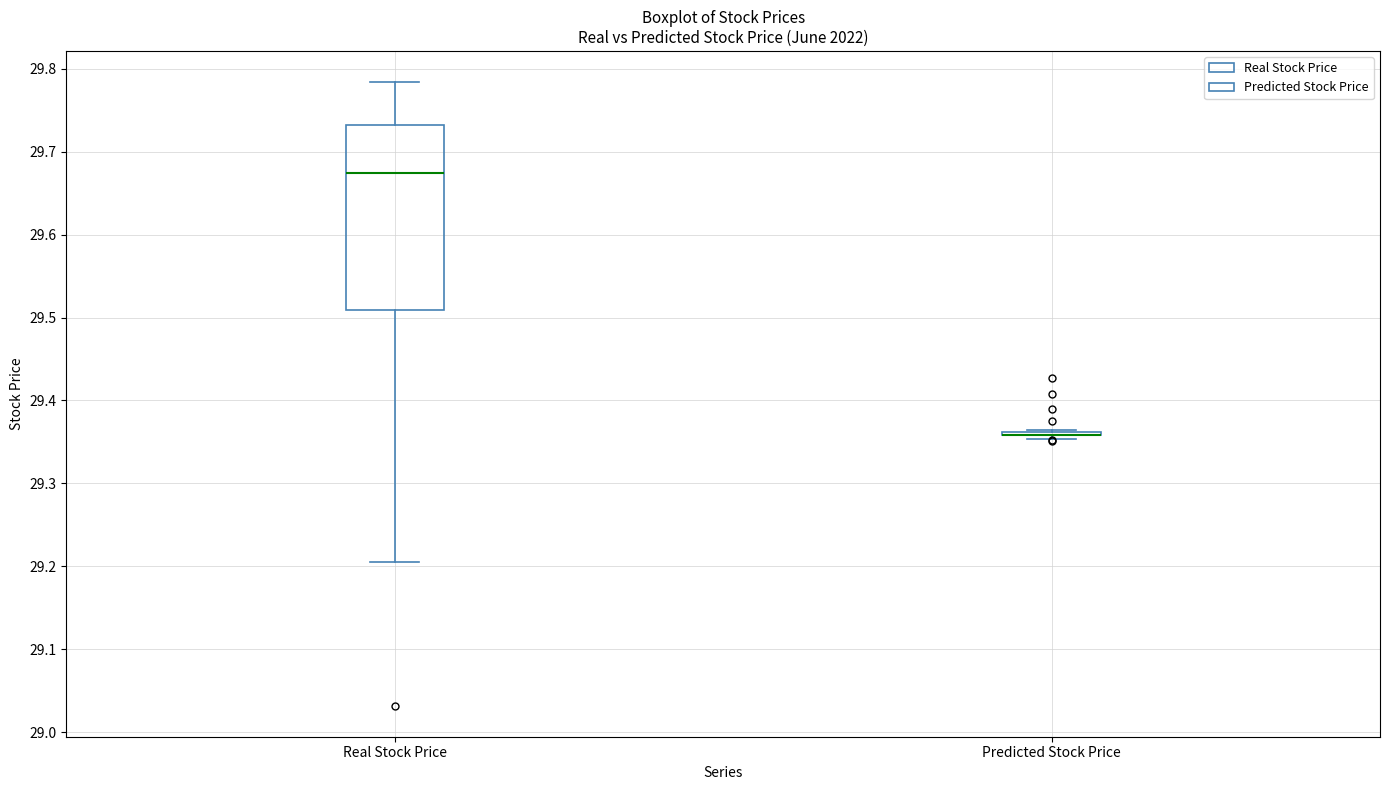

Comparing the boxes themselves (not the whiskers), which one is the tallest?

Real Stock Price